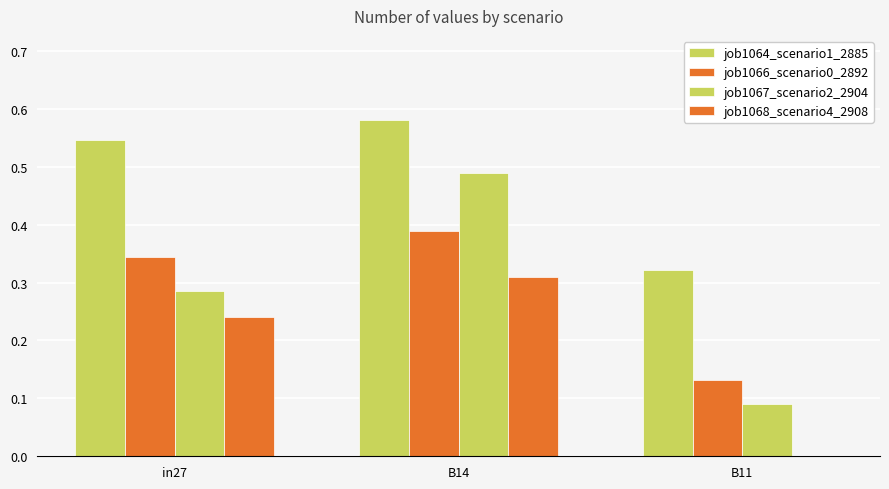

The job1064_scenario1_2885 series shows 1.0 at B14. True or false?

False